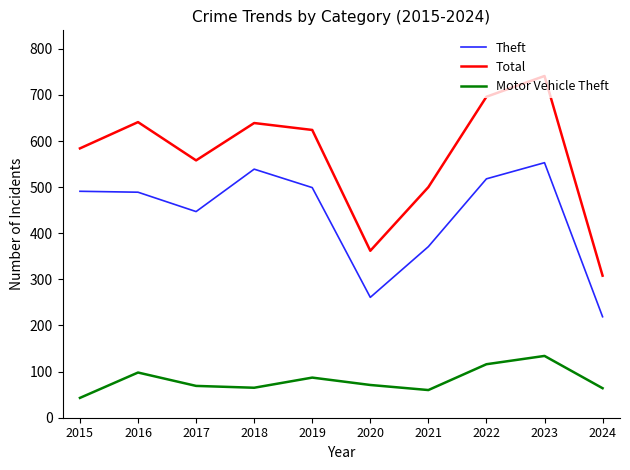

What is the minimum value shown in the chart?

43